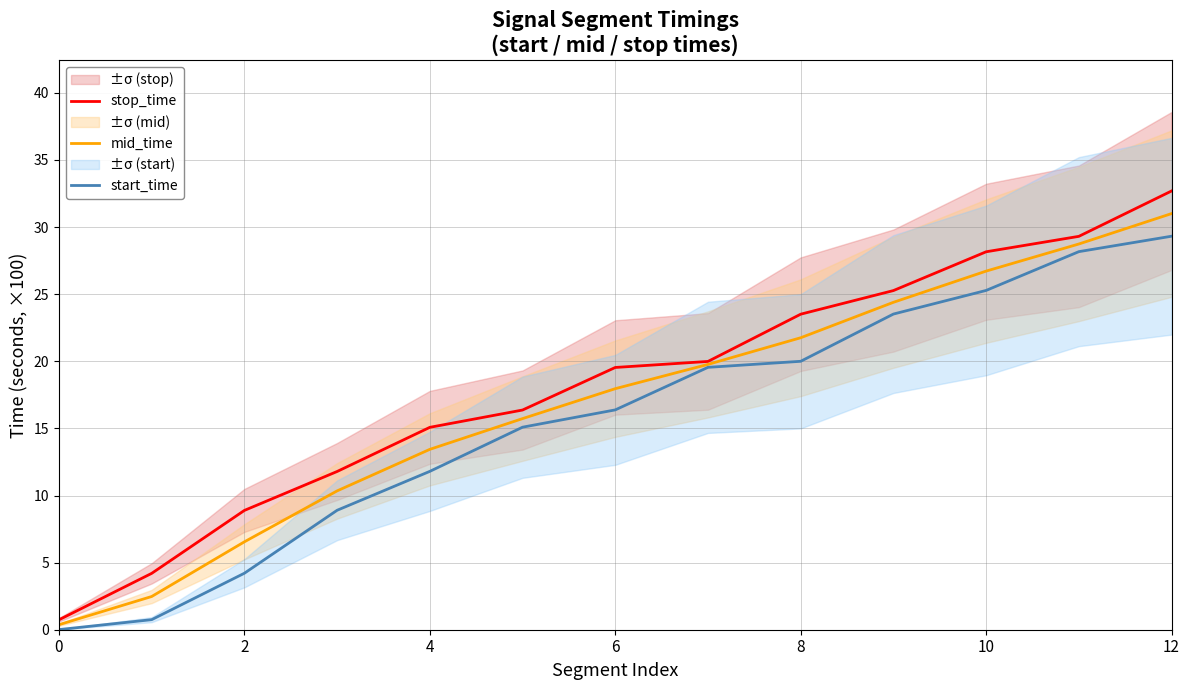

Rank the series by their average value, from lowest to highest.

start_time, mid_time, stop_time